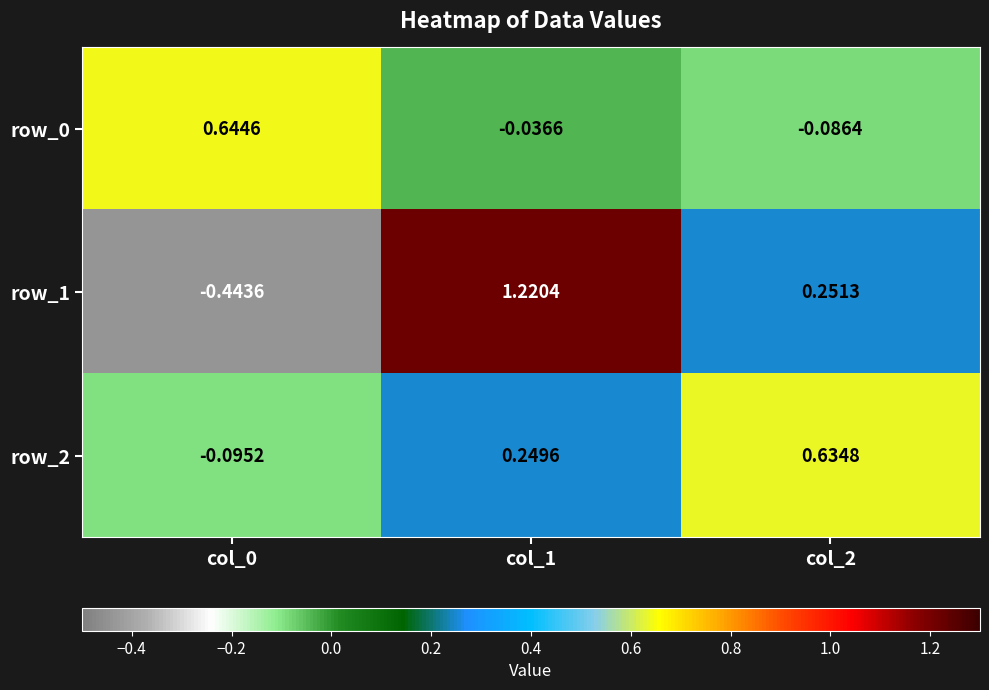

At which label is row_0 closest to 0?

col_1